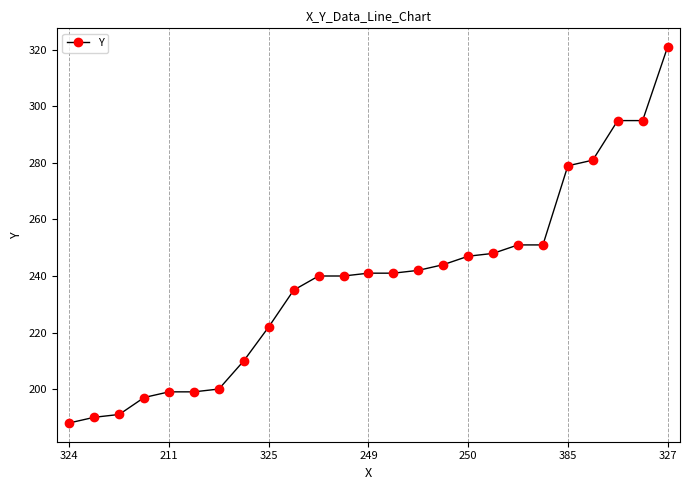

Is this an area chart (filled region under the line)?

No